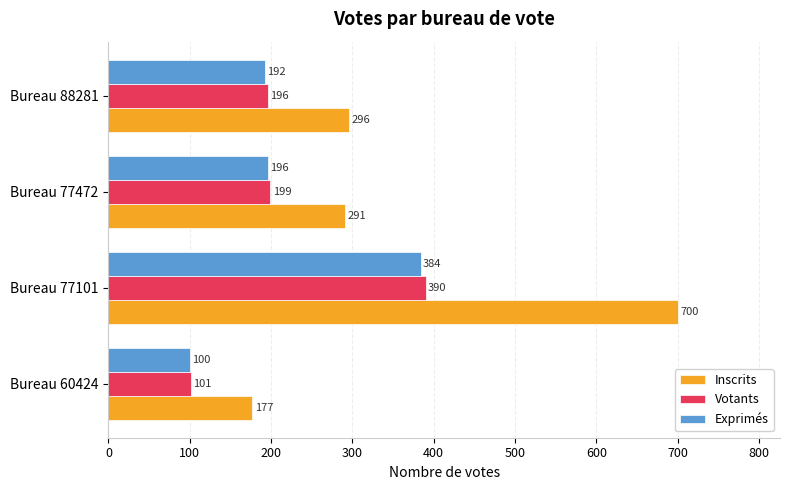

The Exprimés series shows 47 at Bureau 88281. True or false?

False